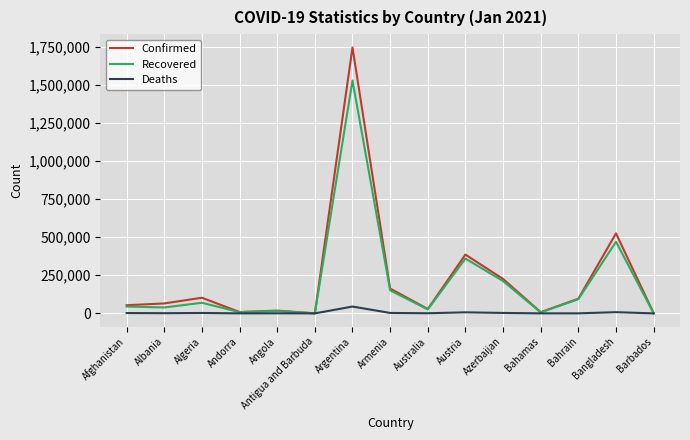

What is the sum of all Recovered values?

3023314